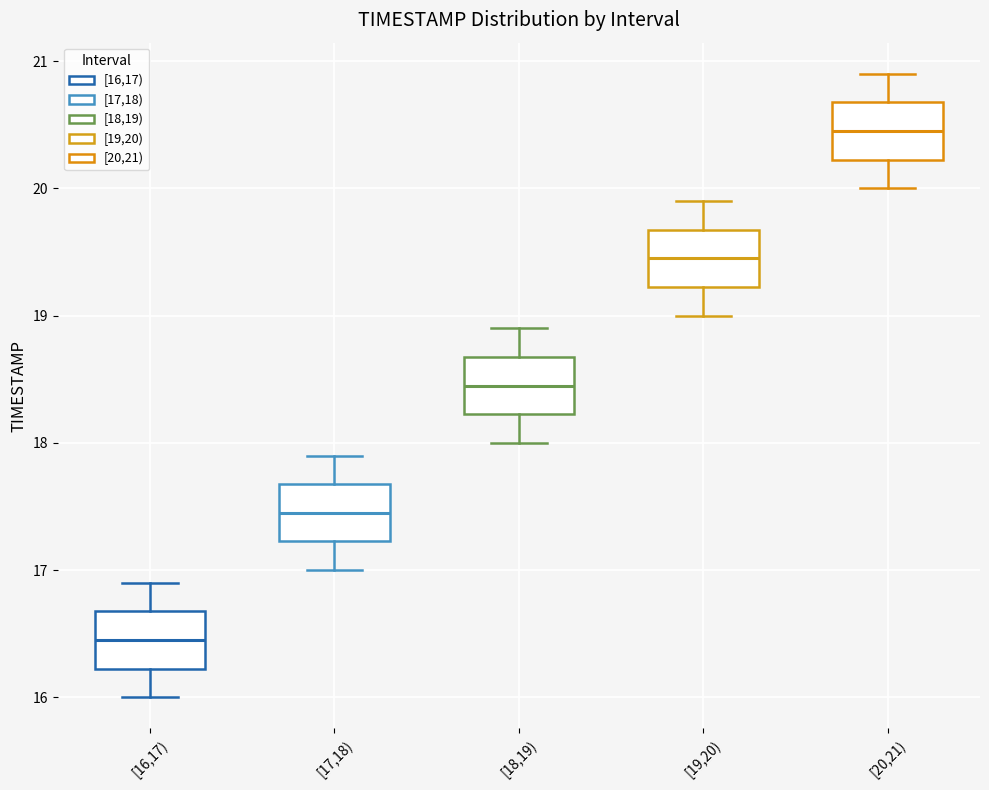

Reading left to right, read every box against the y-axis: the position of its median line, the range the box covers, and the ends of its whiskers. The values are not printed on the chart, so give them approximately, as read against the axis.

[16,17): median 16.5, box 16.2 to 16.7, whiskers 16.0 to 16.9
[17,18): median 17.5, box 17.2 to 17.7, whiskers 17.0 to 17.9
[18,19): median 18.5, box 18.2 to 18.7, whiskers 18.0 to 18.9
[19,20): median 19.5, box 19.2 to 19.7, whiskers 19.0 to 19.9
[20,21): median 20.5, box 20.2 to 20.7, whiskers 20.0 to 20.9